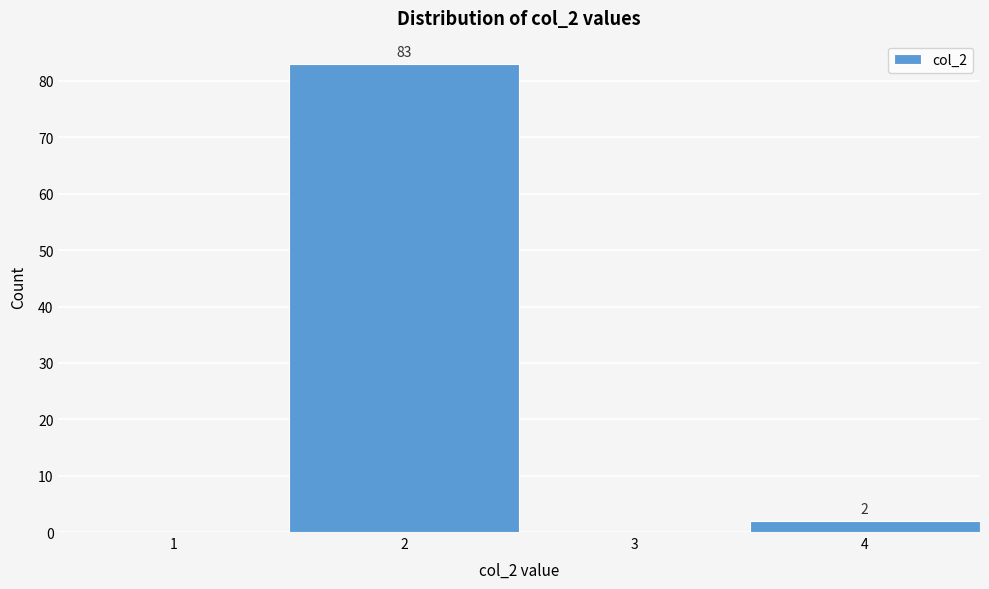

Reading left to right, transcribe all the data shown in this chart.

1=0	2=83	3=0	4=2